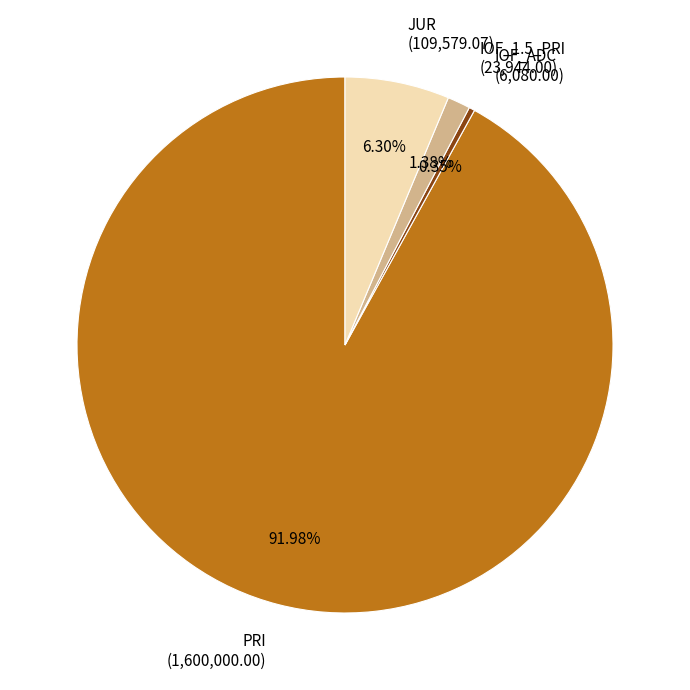

Rank the categories by value from highest to lowest.

PRI, JUR, IOF_1.5_PRI, IOF_ADC